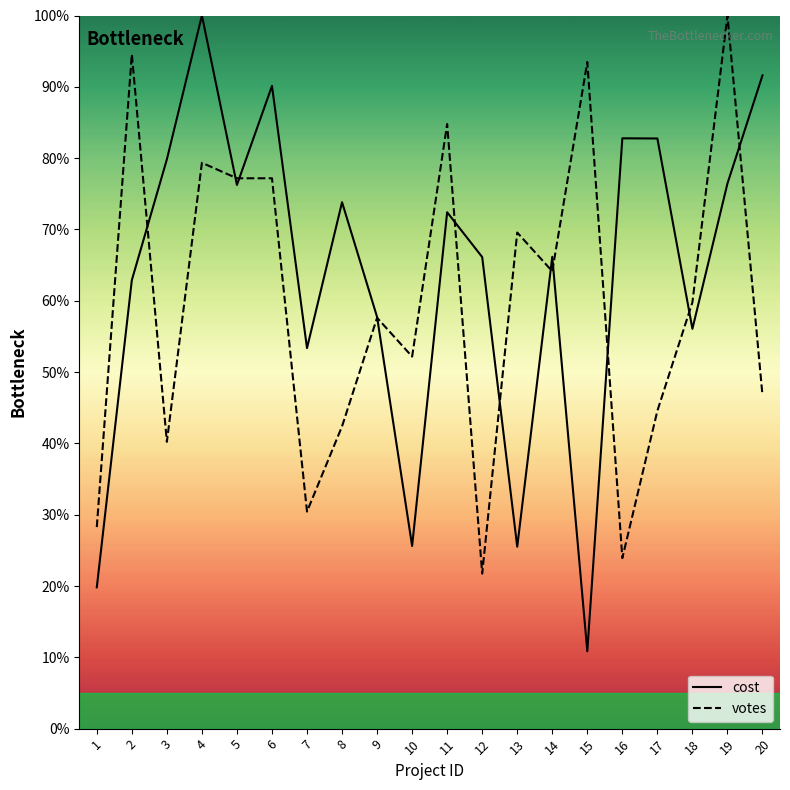

Where do votes and cost first cross each other?

2 and 3